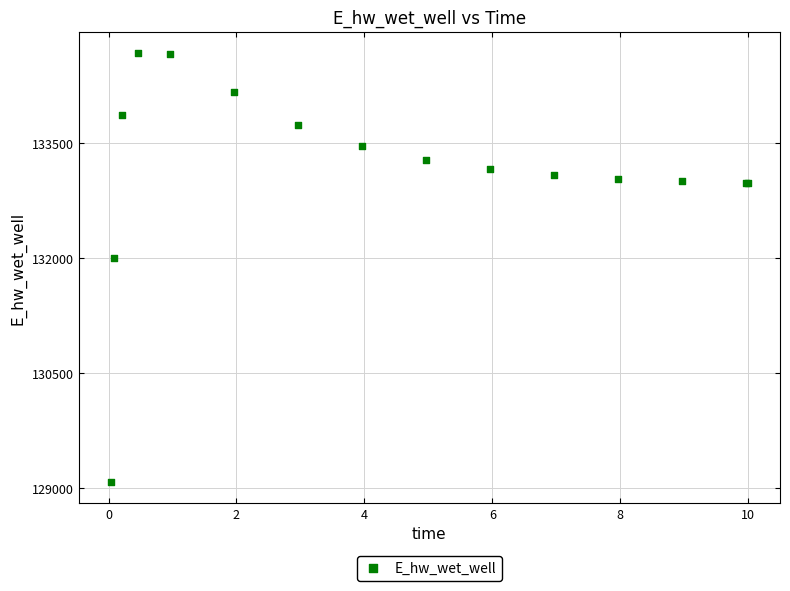

What Y value in the scatter plot is closest to 131878?

132000.4